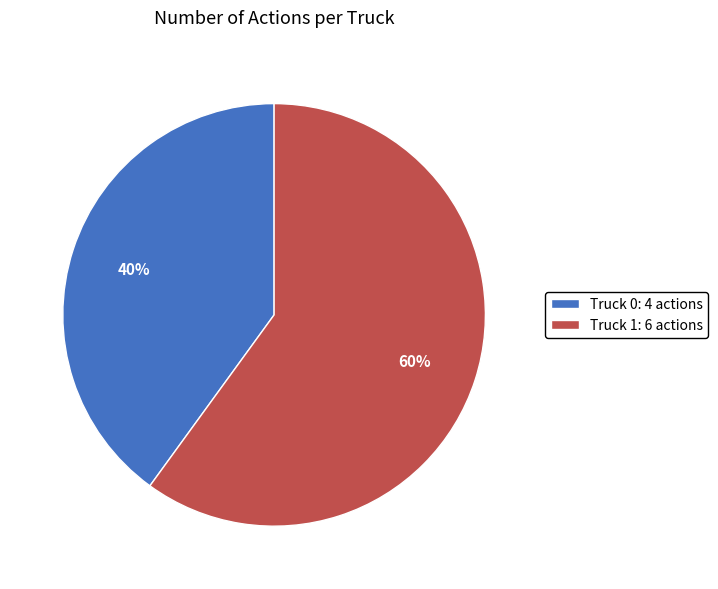

Combined, do Truck 1: 6 actions and Truck 0: 4 actions account for over 50%?

Yes